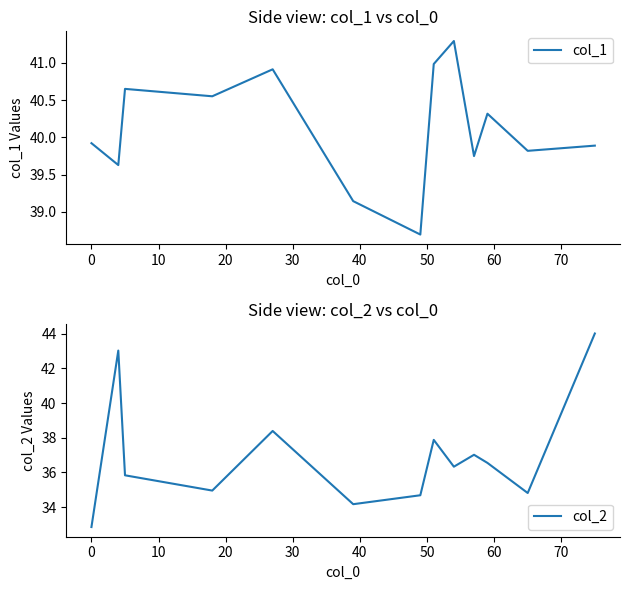

What is the highest value of the col_1 series?

41.3